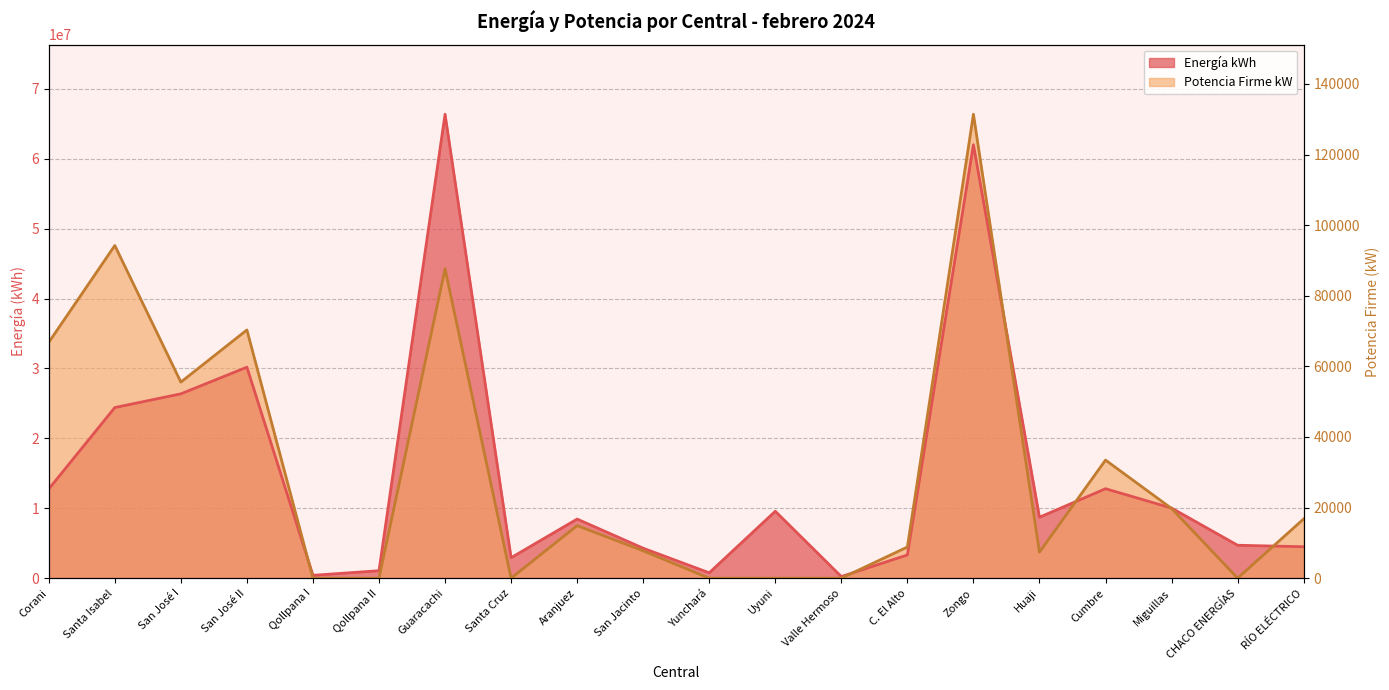

List the labels in order of Energía kWh value, largest first.

Guaracachi, Zongo, San José II, San José I, Santa Isabel, Cumbre, Corani, Miguillas, Uyuni, Huaji, Aranjuez, CHACO ENERGÍAS, RÍO ELÉCTRICO, San Jacinto, C. El Alto, Santa Cruz, Qollpana II, Yunchará, Qollpana I, Valle Hermoso